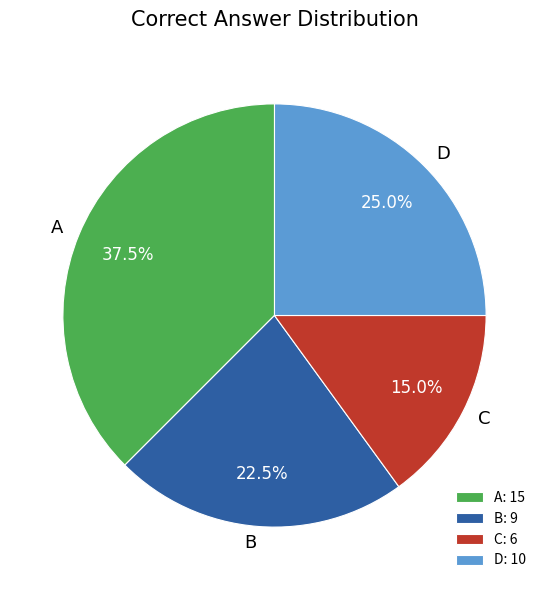

Which category has the biggest portion of the pie?

A